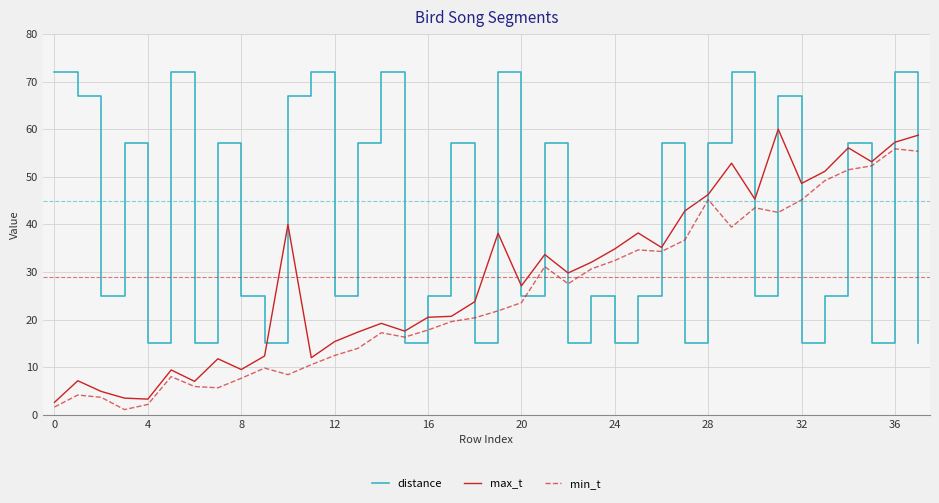

How many lines are shown in the chart?

3